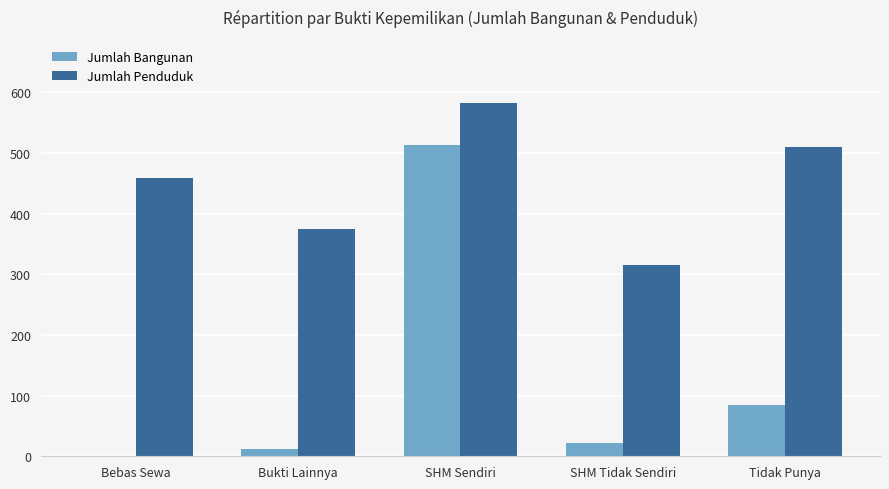

Which category has the highest value in the Jumlah Bangunan series?

SHM Sendiri